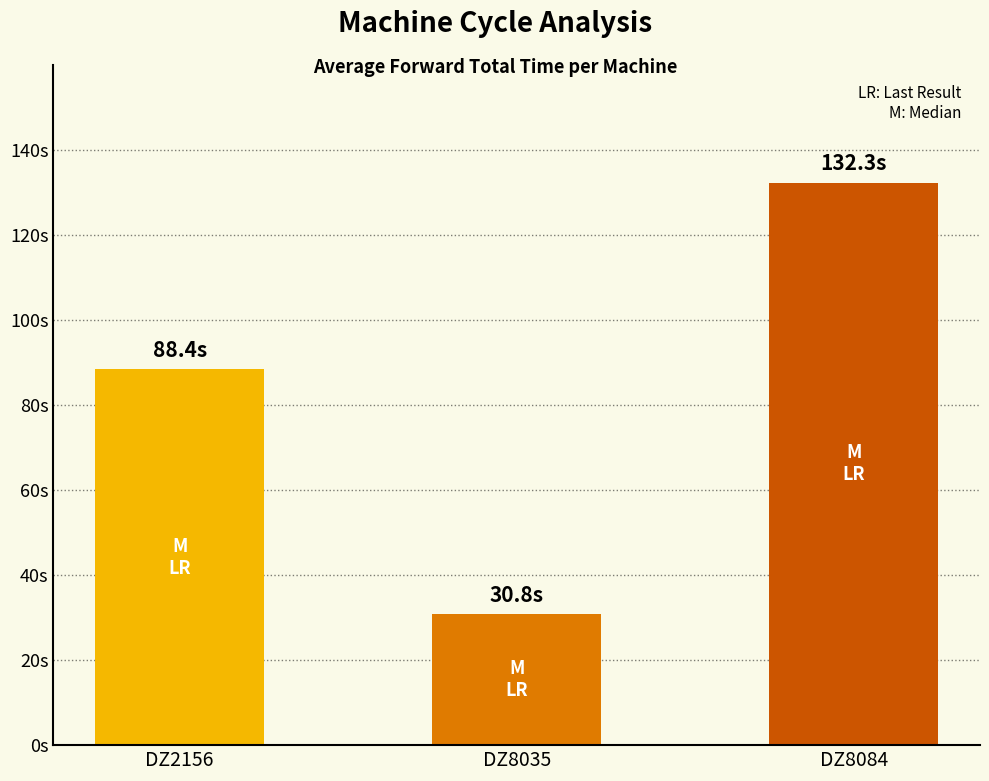

Where does the data first go above 88?

DZ2156